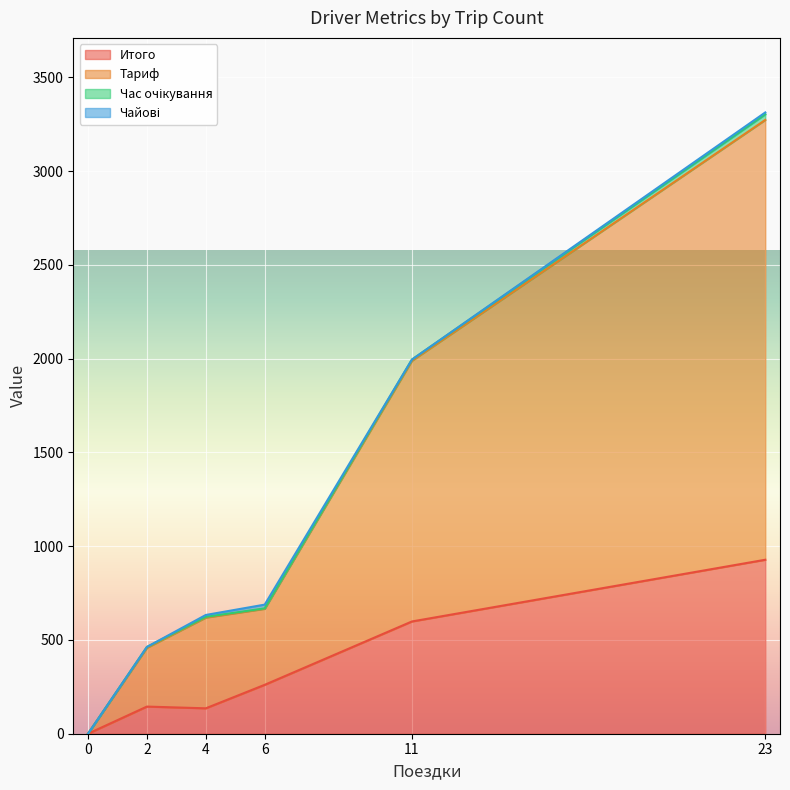

Does the chart display data point markers on the line(s)?

No